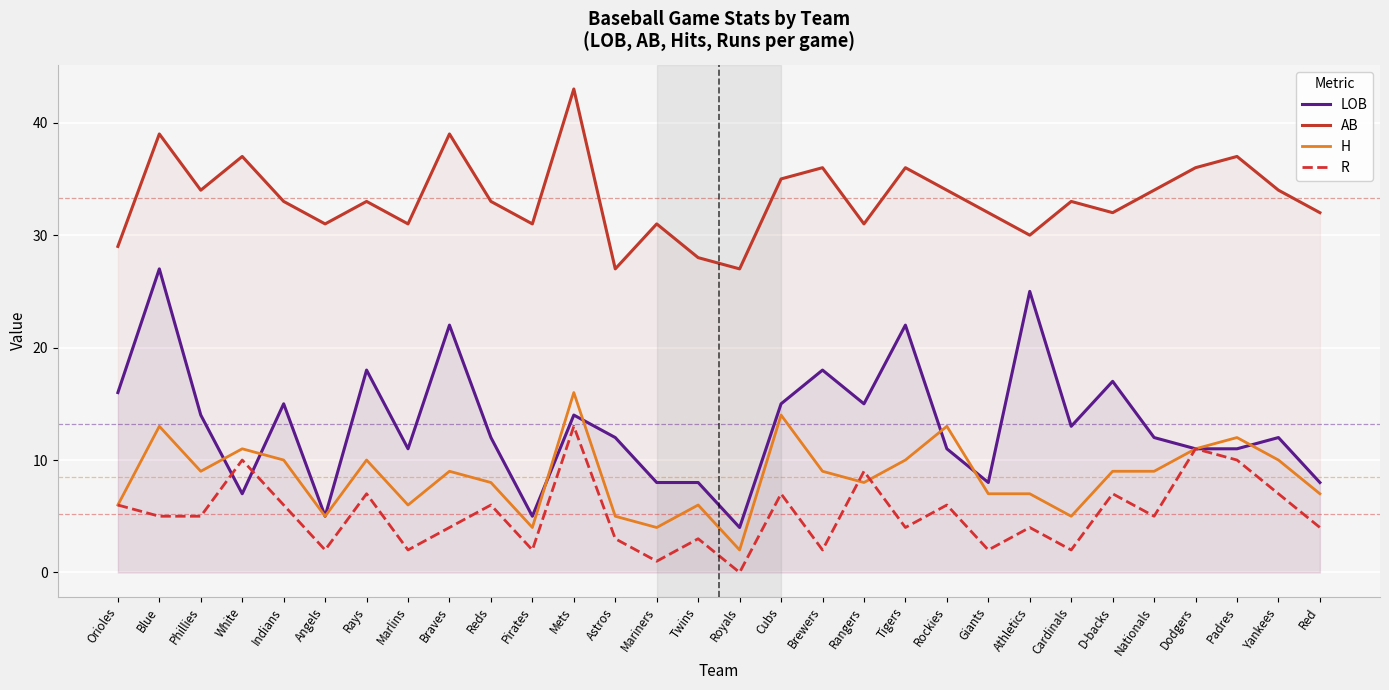

Rank the categories by R value from highest to lowest.

Mets, Dodgers, White, Padres, Rangers, Rays, Cubs, D-backs, Yankees, Orioles, Indians, Reds, Rockies, Blue, Phillies, Nationals, Braves, Tigers, Athletics, Red, Astros, Twins, Angels, Marlins, Pirates, Brewers, Giants, Cardinals, Mariners, Royals